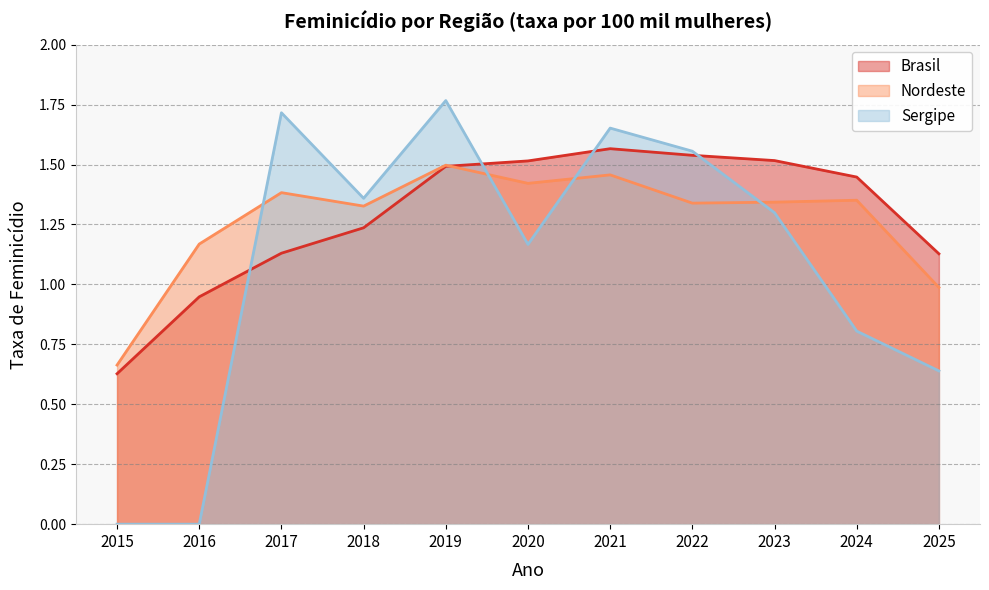

True or false: Sergipe has a value of 1.3 at 2023.

True